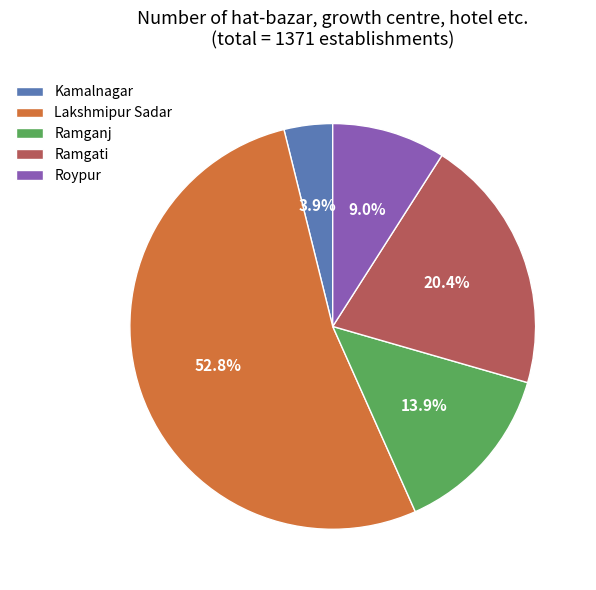

To the nearest percent, what is the combined percentage of Ramganj and Ramgati?

34%